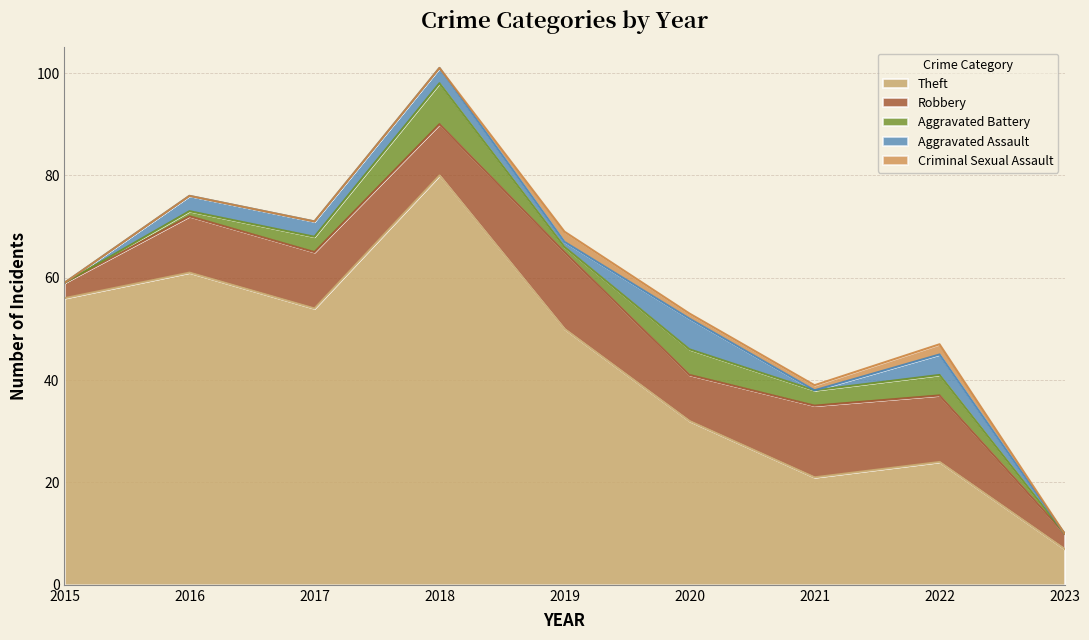

What is the sum of the Aggravated Assault values at 2020 and 2021?

6